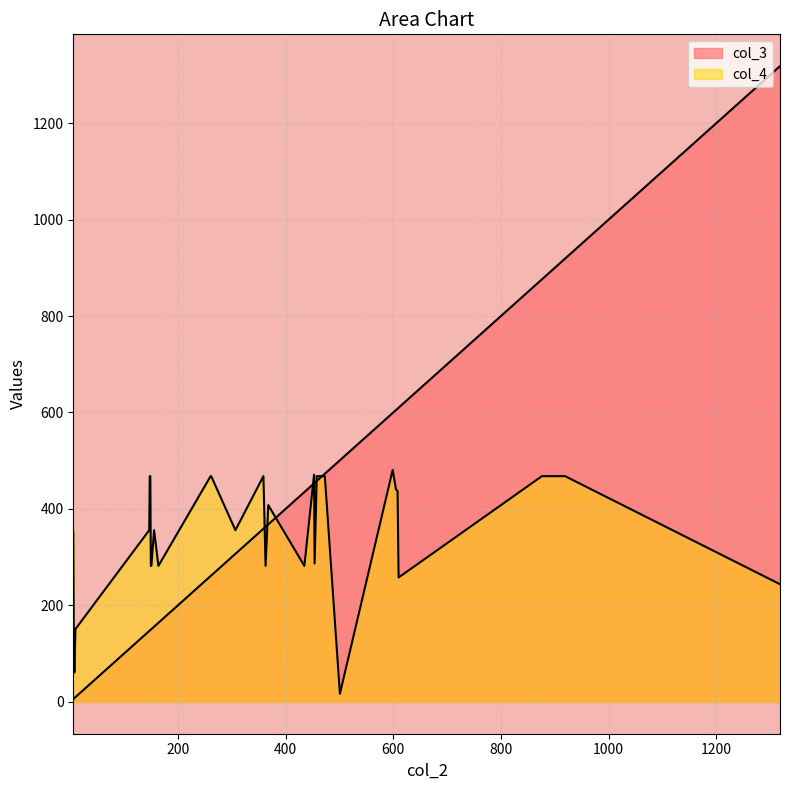

What value does the col_3 series have at 10, to the nearest 10?

10